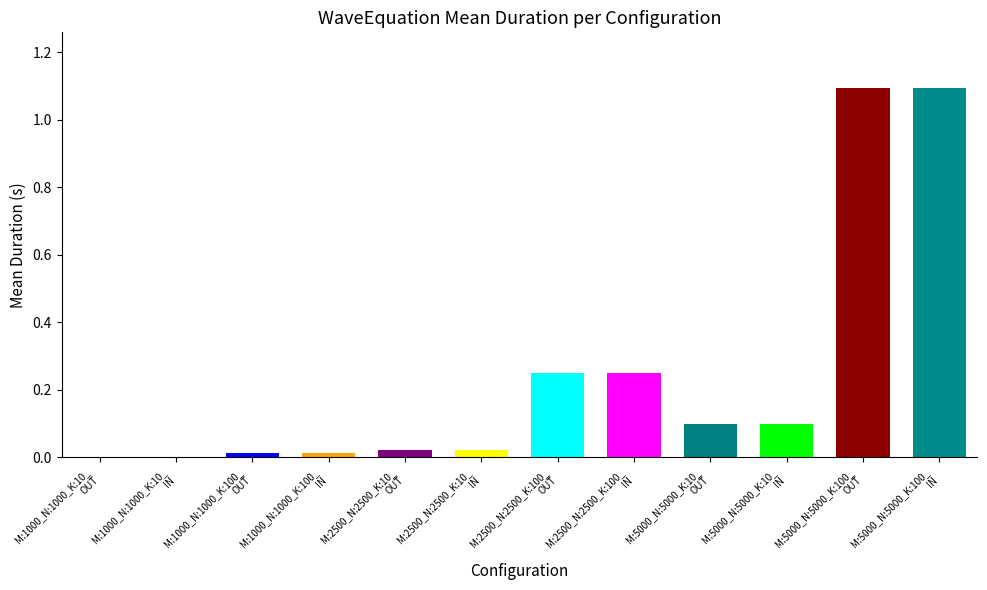

What is the greatest value displayed?

1.1